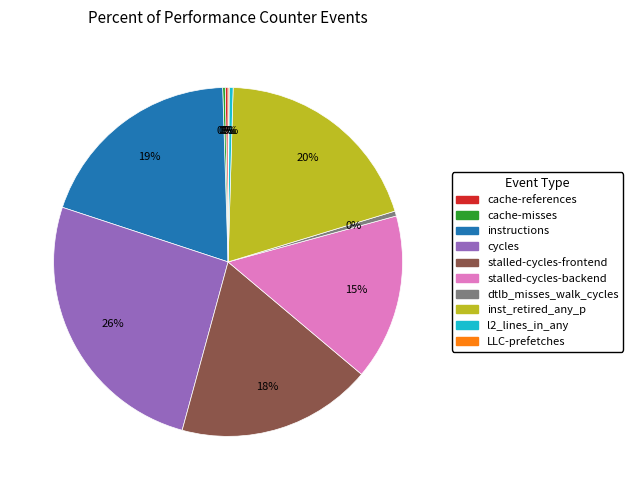

Which has a higher value, stalled-cycles-backend or inst_retired_any_p?

inst_retired_any_p